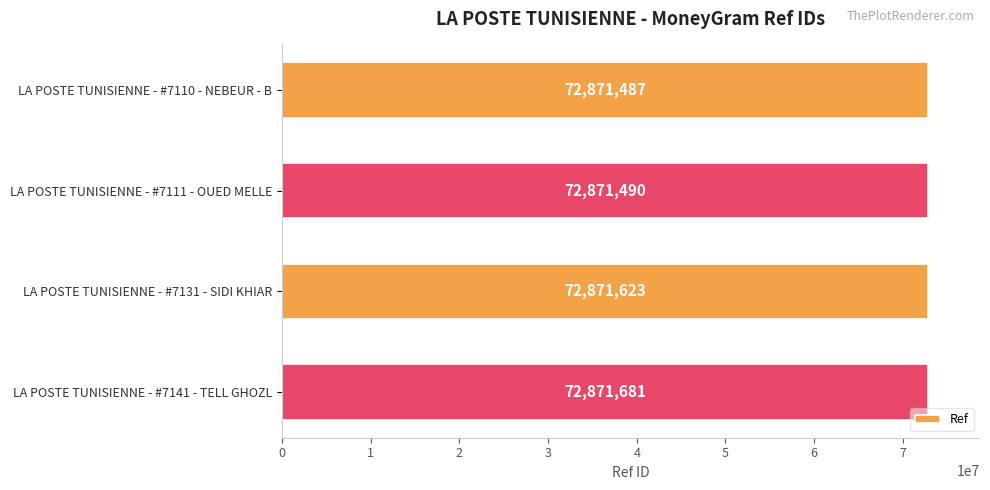

Reading top to bottom, extract all data points from this chart.

72871487	72871490	72871623	72871681